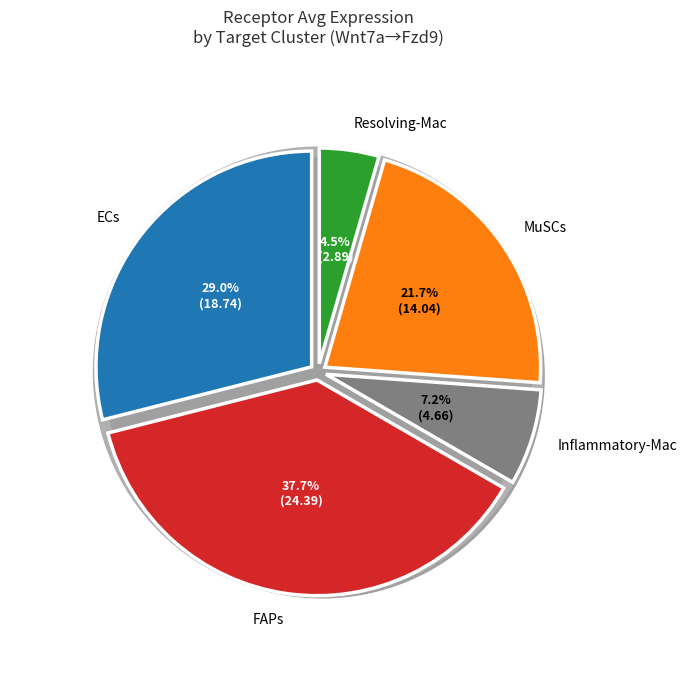

To the nearest percent, what percentage of the pie is ECs?

29%